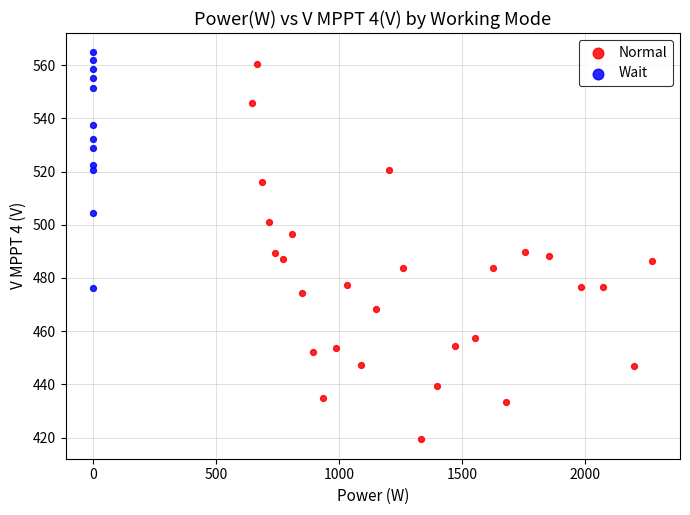

Which series has the widest spread of Y values?

Normal